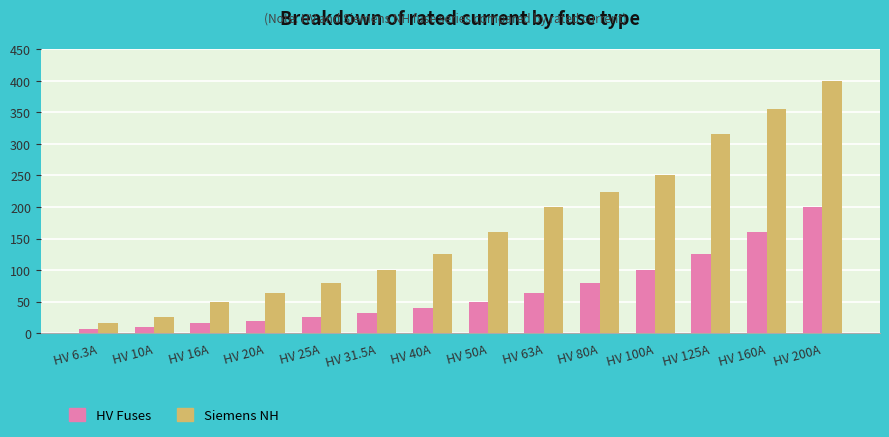

Which category has the highest value in the Siemens NH series?

HV 200A